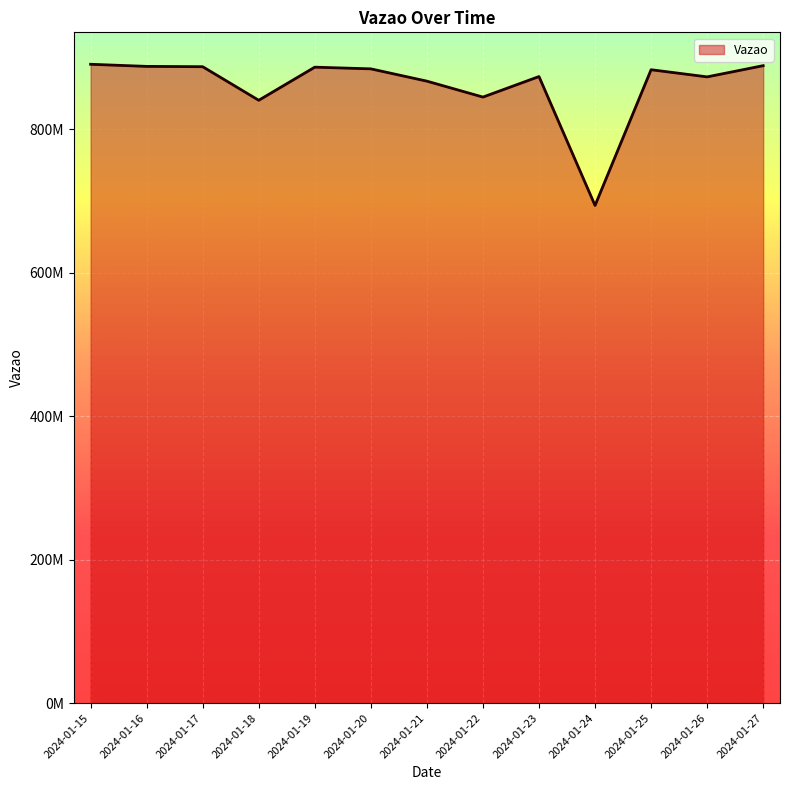

How many points are higher than both their immediate neighbors (excluding endpoints)?

3